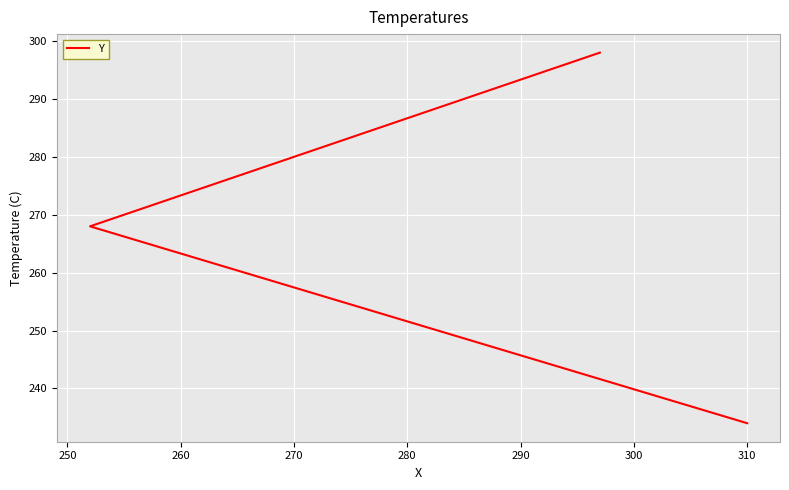

What is the sum of all values?

800